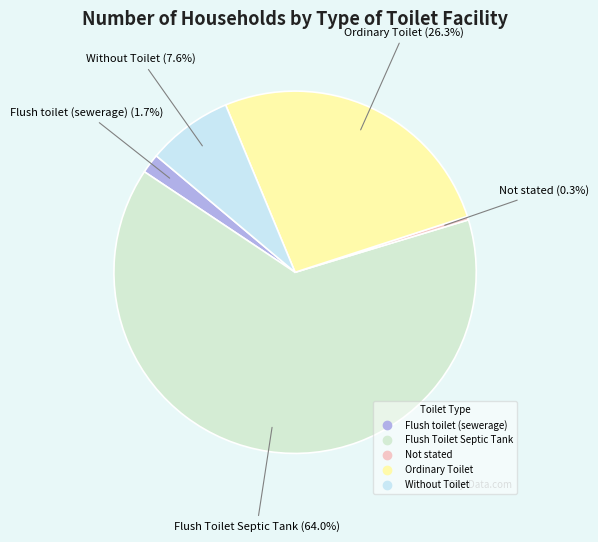

Approximately how many times larger is the value at Flush toilet (sewerage) compared to Without Toilet?

0.2